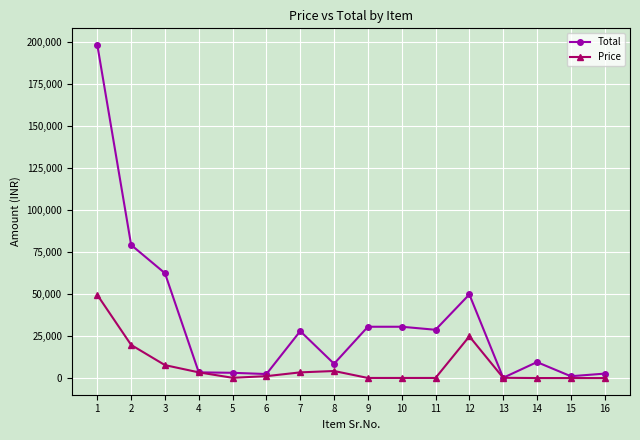

Which series changed the most between 1 and 13?

Total